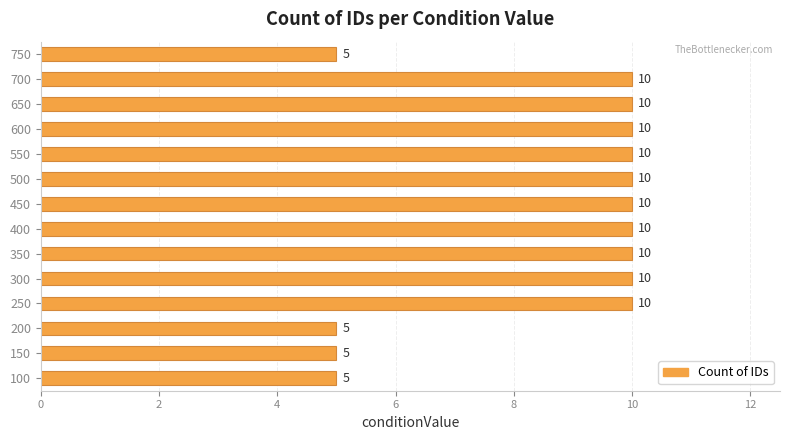

What is the minimum value shown in the chart?

5